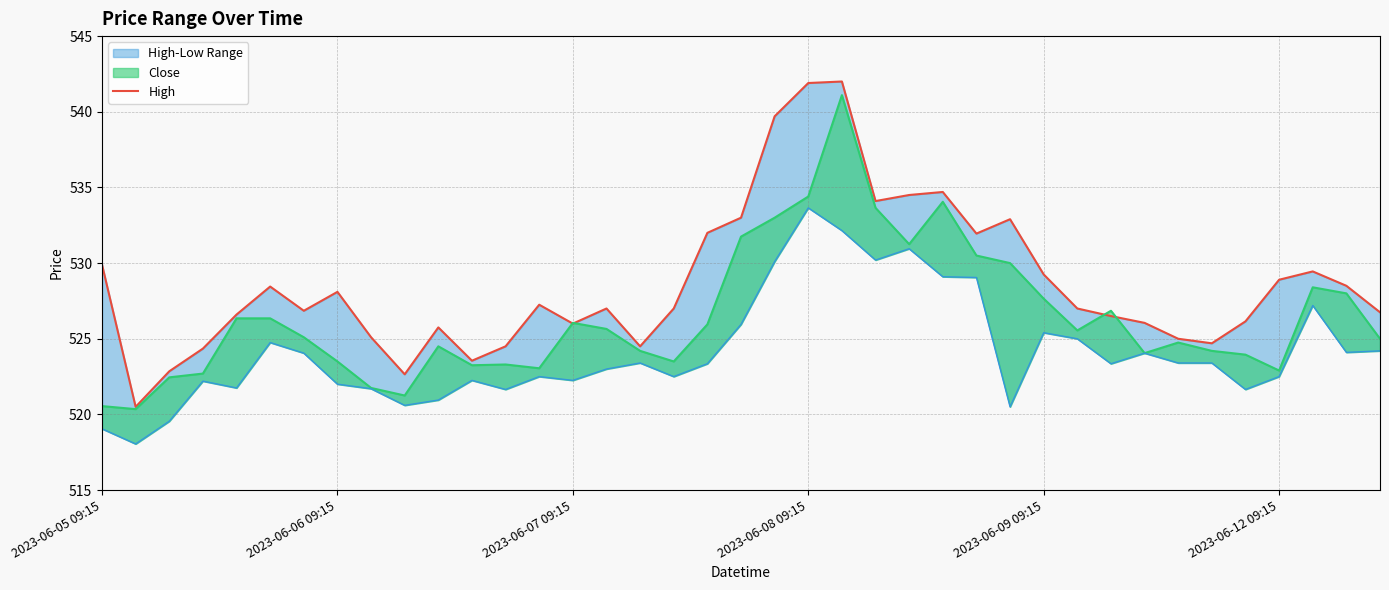

At which label does the data first exceed 527?

2023-06-05 09:15